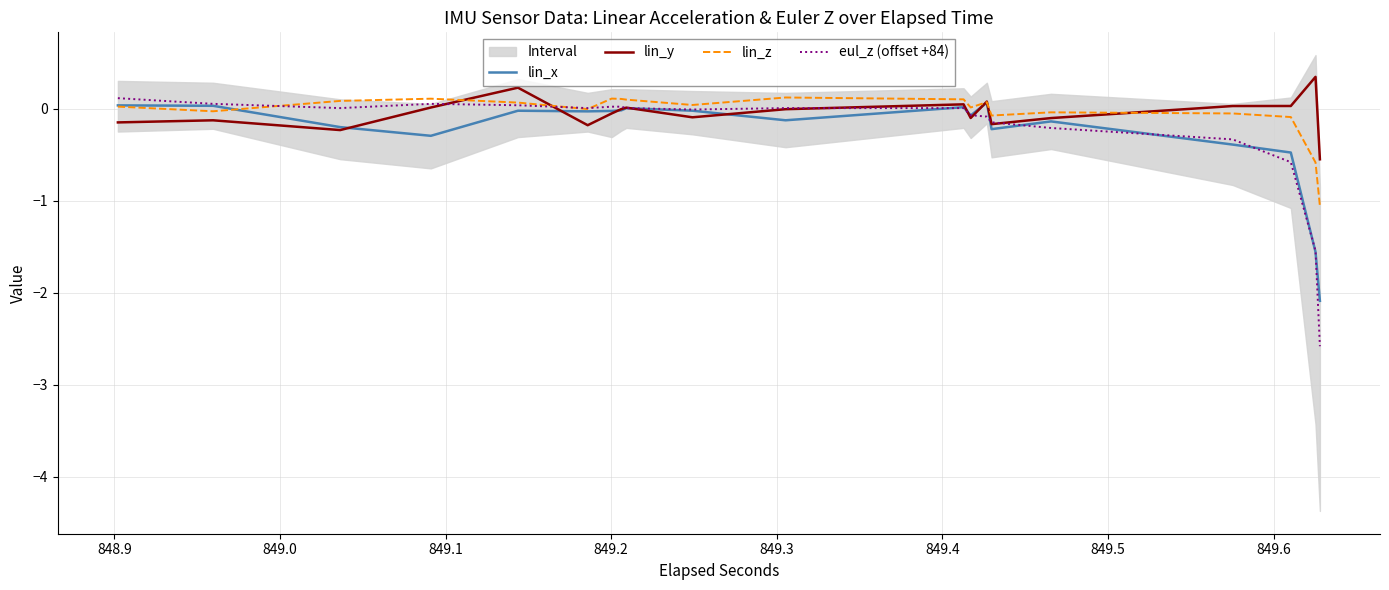

Is this an area chart (filled region under the line)?

No